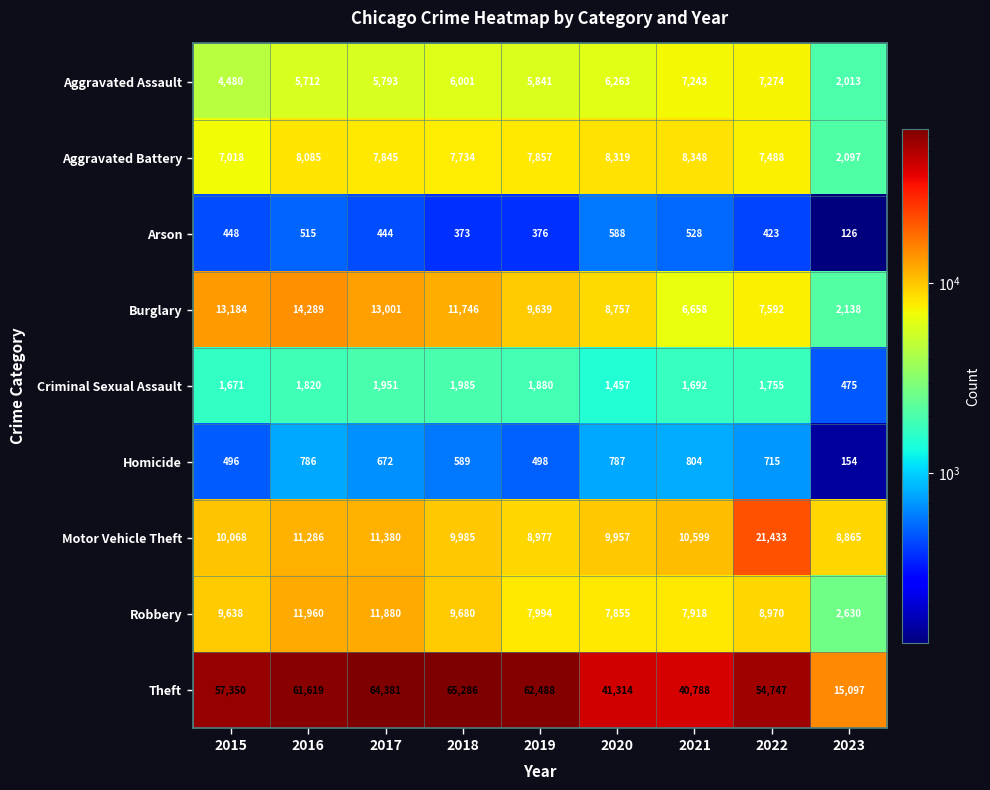

At 2023, list the series in order from smallest to largest.

Arson, Homicide, Criminal Sexual Assault, Aggravated Assault, Aggravated Battery, Burglary, Robbery, Motor Vehicle Theft, Theft